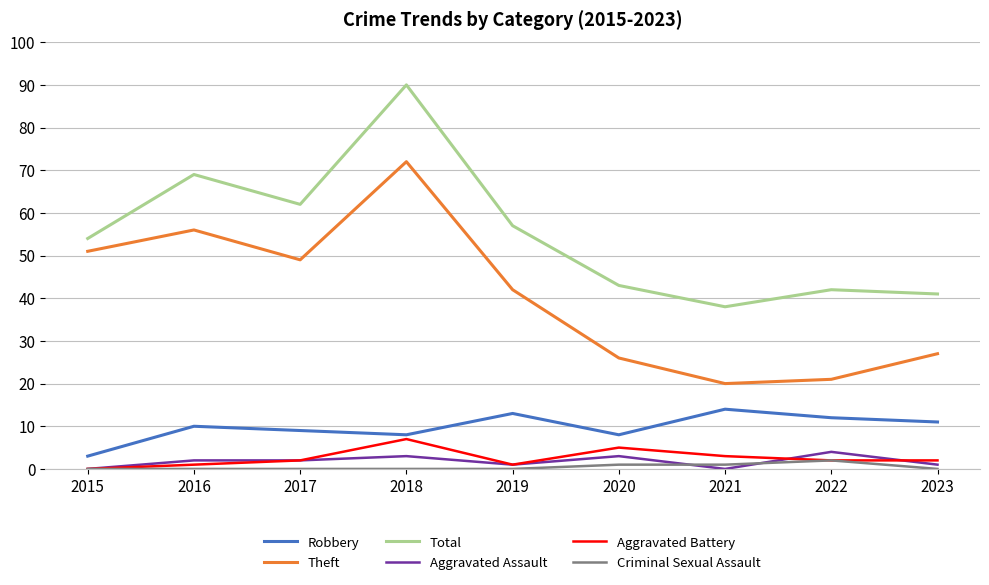

Where is Total nearest to the value 64?

2017